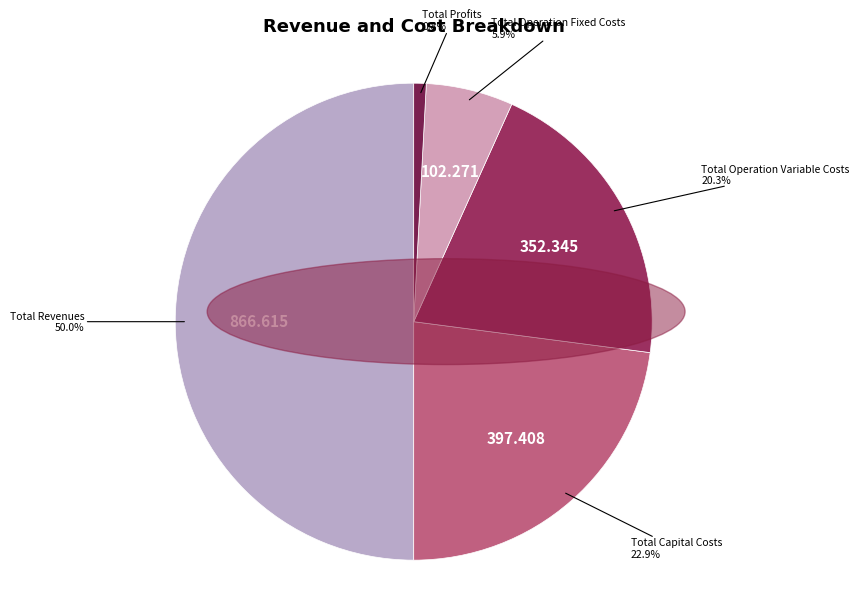

Is it true that Total Capital Costs is 23% of the pie?

True